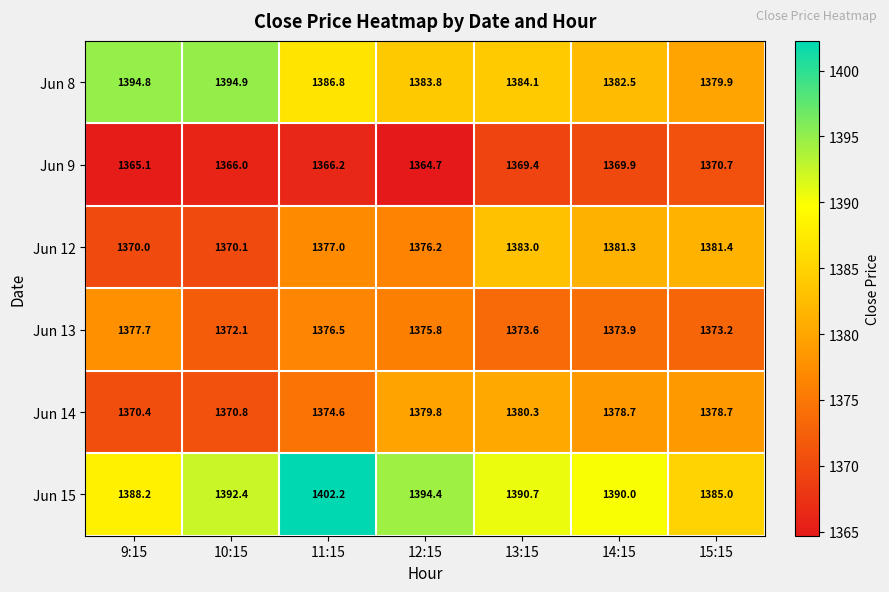

The Jun 13 series shows 1377.7 at 9:15. True or false?

True